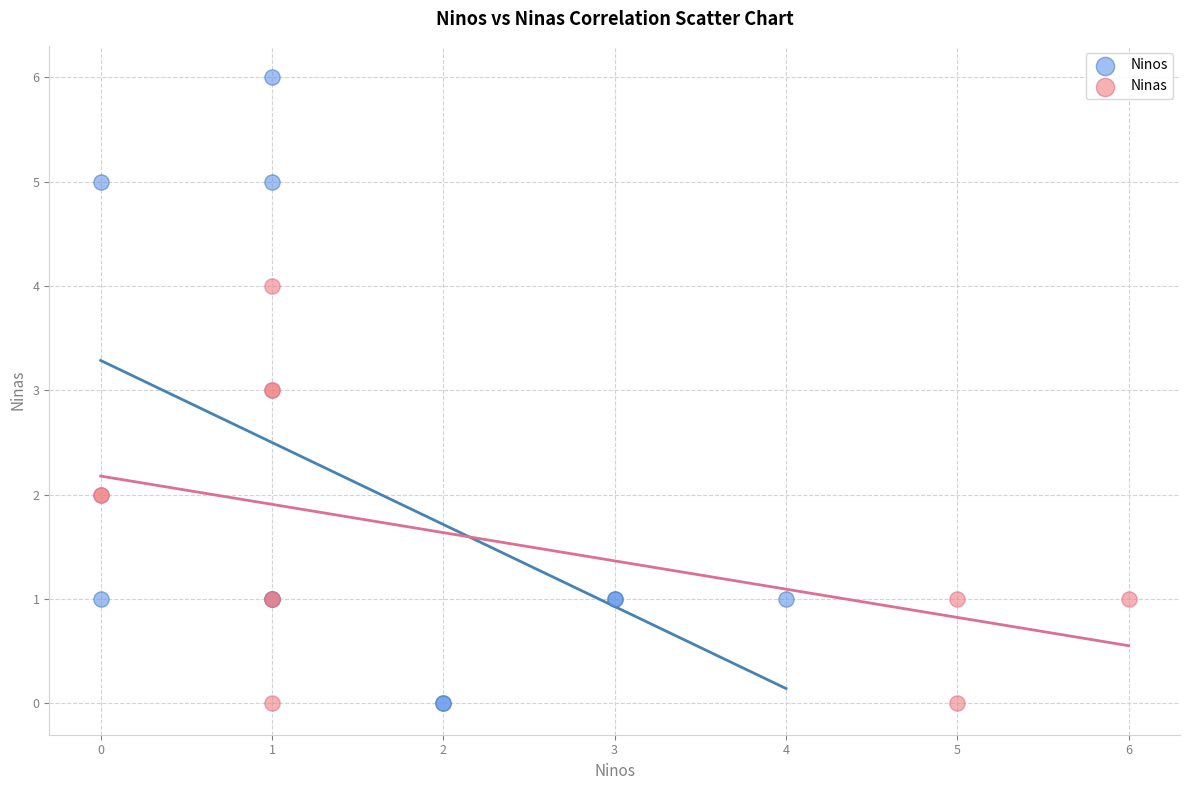

Which series contains the highest Y value?

Ninos